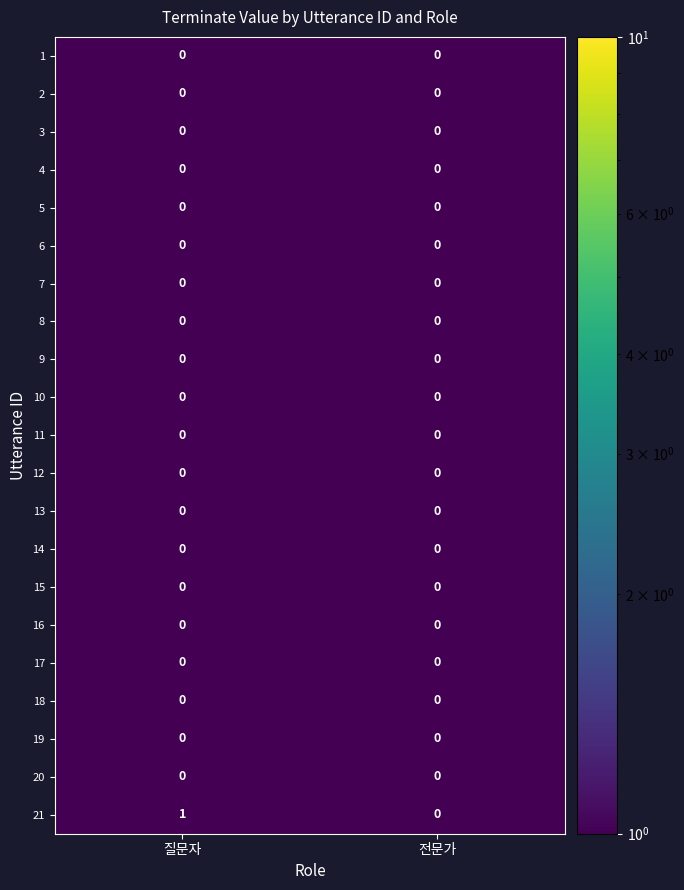

The value of 9 at 전문가 is 0. True or false?

True